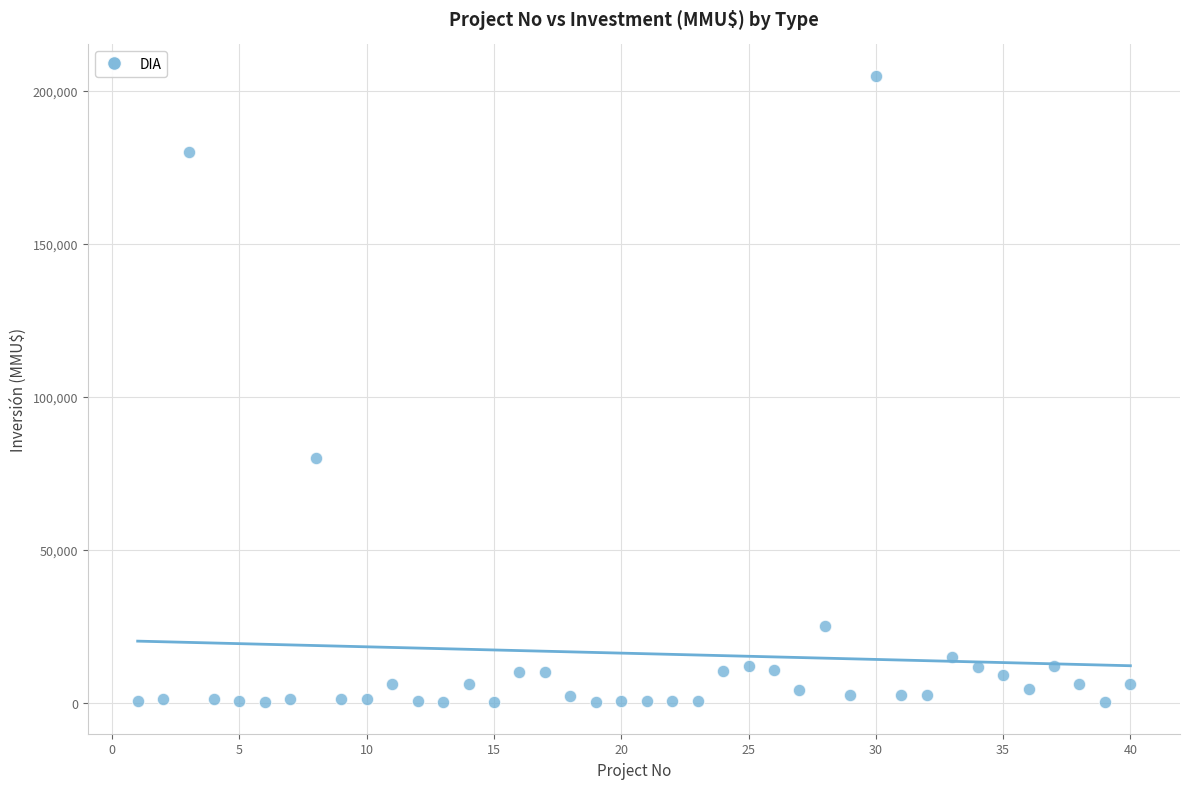

What is the range of X values (max minus min)?

39